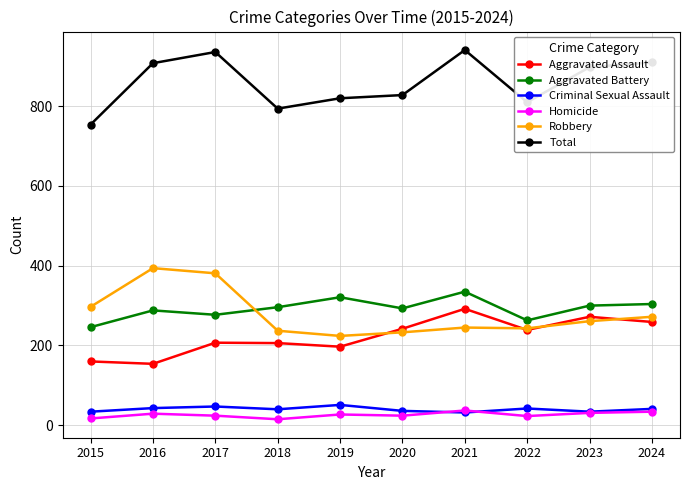

What is the greatest value displayed?

941